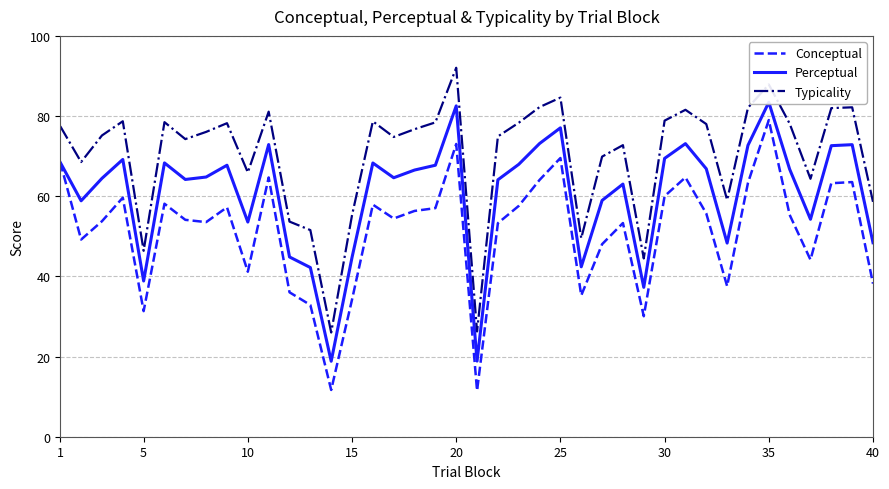

What are all the series names shown in the legend?

Conceptual, Perceptual, Typicality